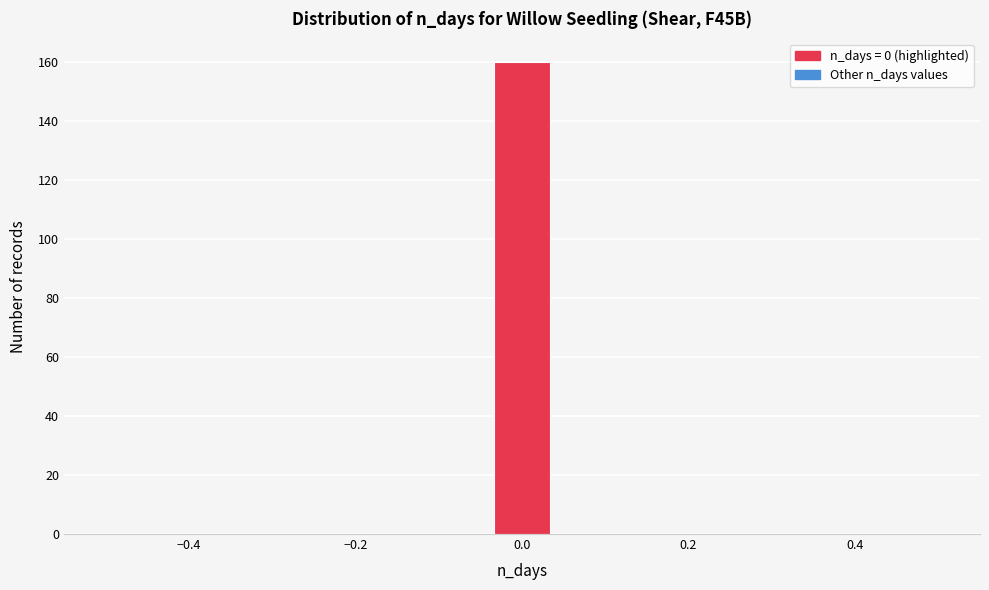

Read against the x-axis, roughly where is the centre of the tallest bar?

0.00